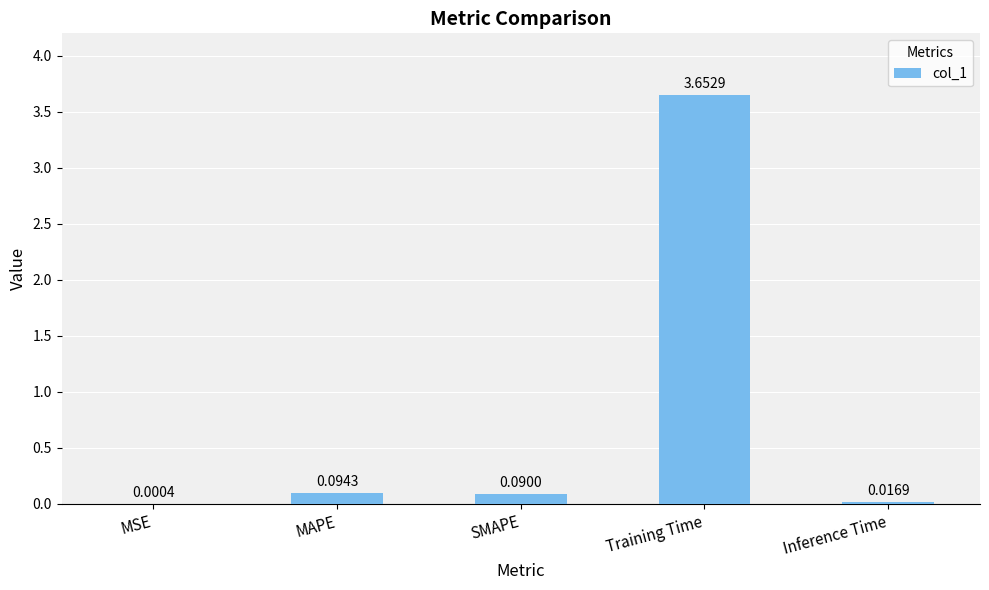

Which has a higher value, MAPE or MSE?

MAPE